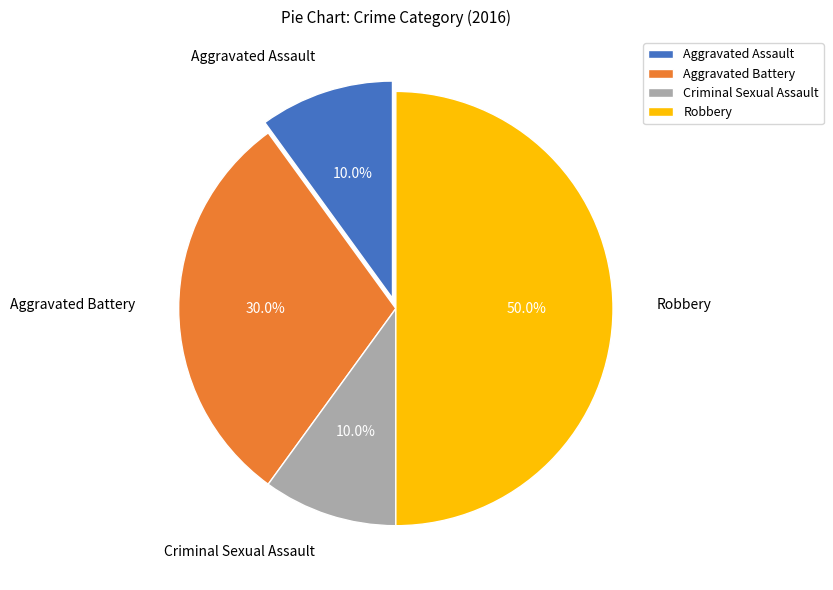

Combined, do Robbery and Criminal Sexual Assault account for over 50%?

Yes